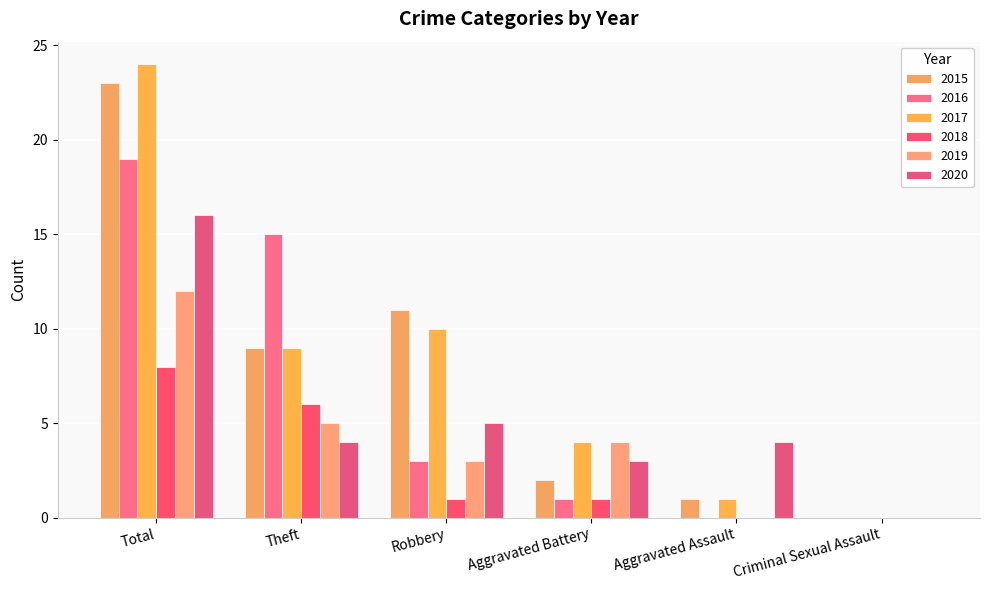

How many distinct data groups are displayed?

6